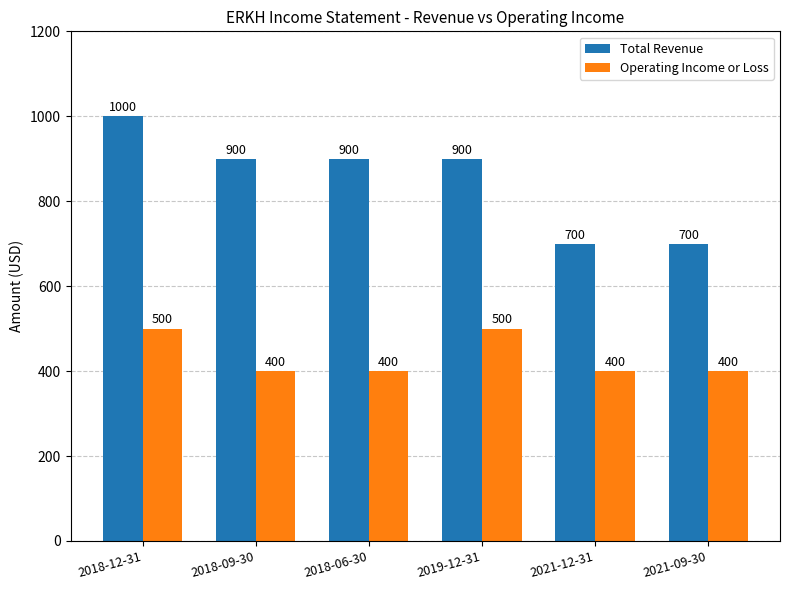

Does the chart contain any negative values?

No